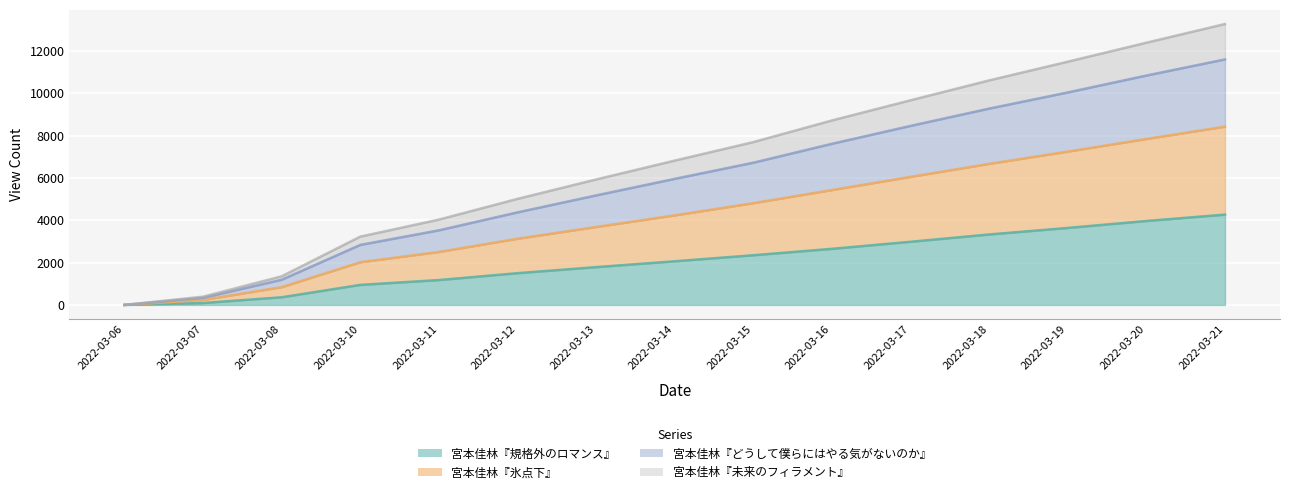

True or false: 宮本佳林『未来のフィラメント』 has a value of 10500 at 2022-03-20.

False